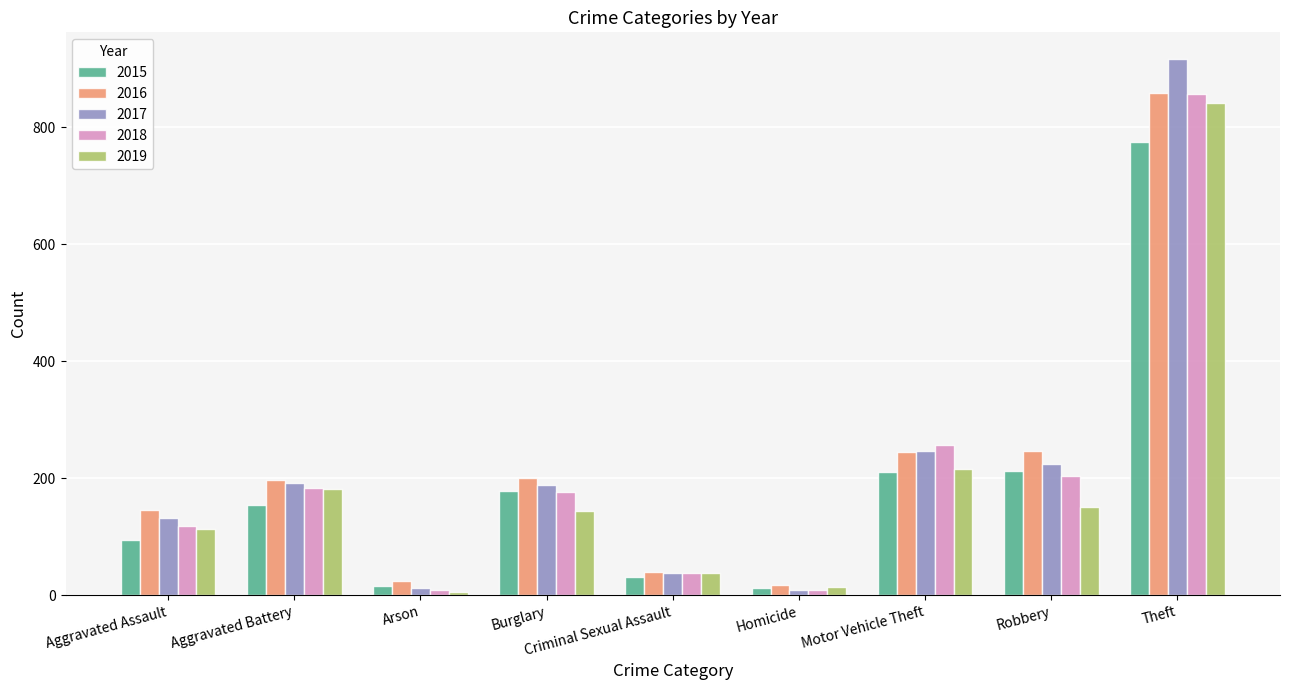

What is the value of the 2017 bar at the 7th from the left?

247